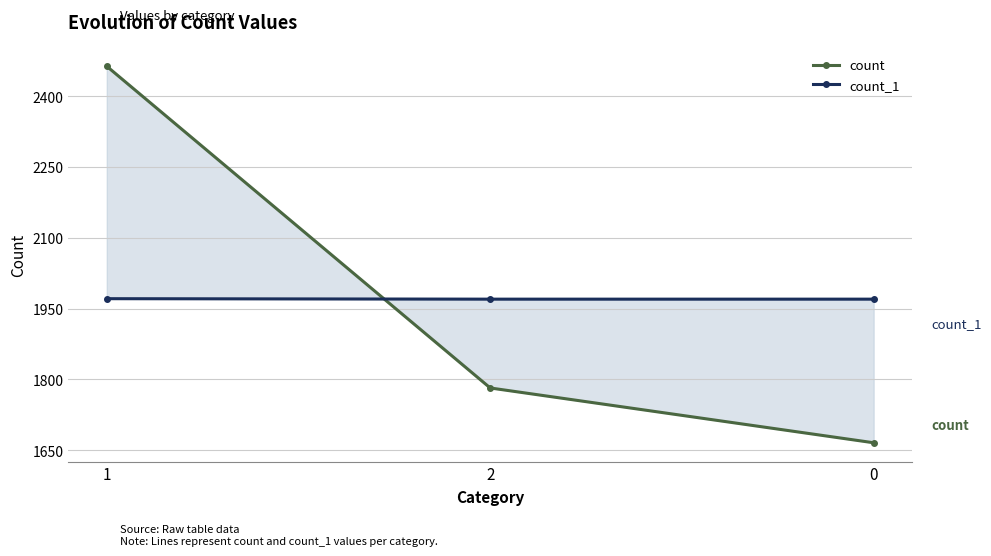

Rank the series by their maximum value, from highest to lowest.

count, count_1